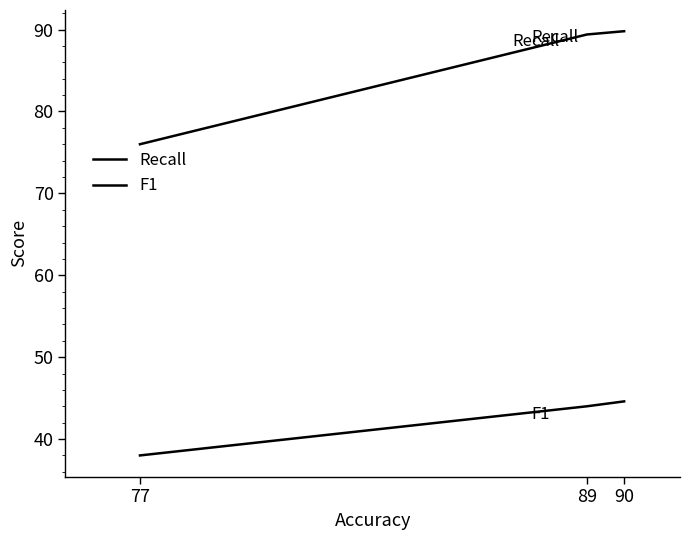

What is the value of the Recall point at the 2nd from the left?

89.4